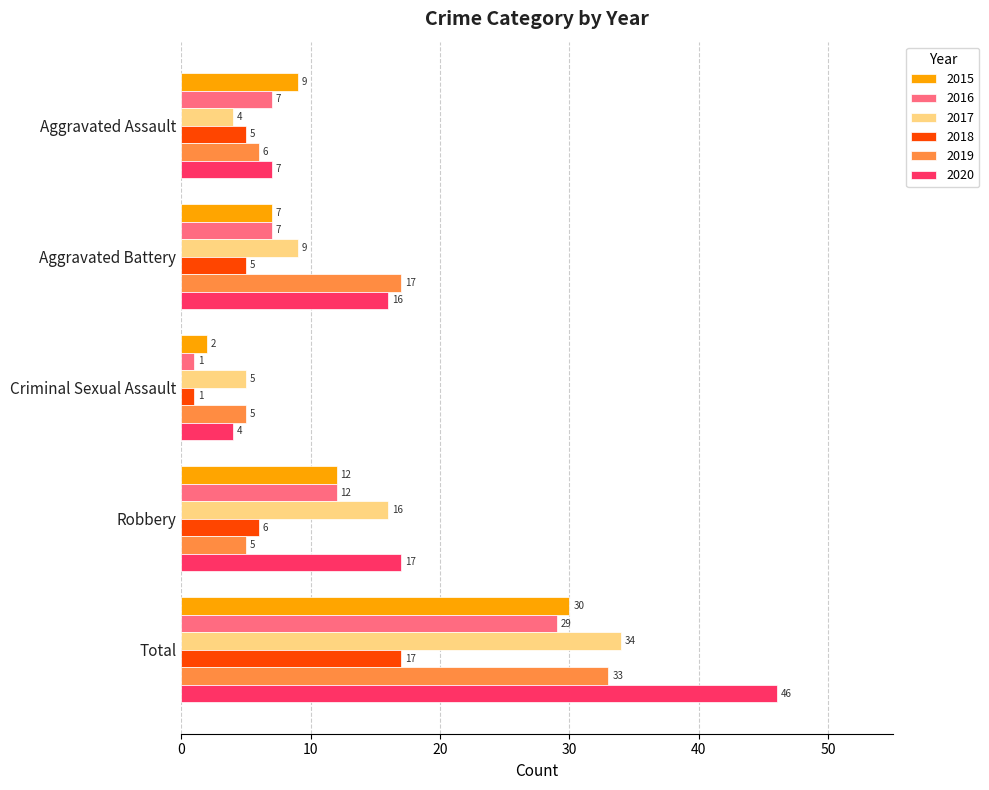

The 2020 series shows 2 at Criminal Sexual Assault. True or false?

False